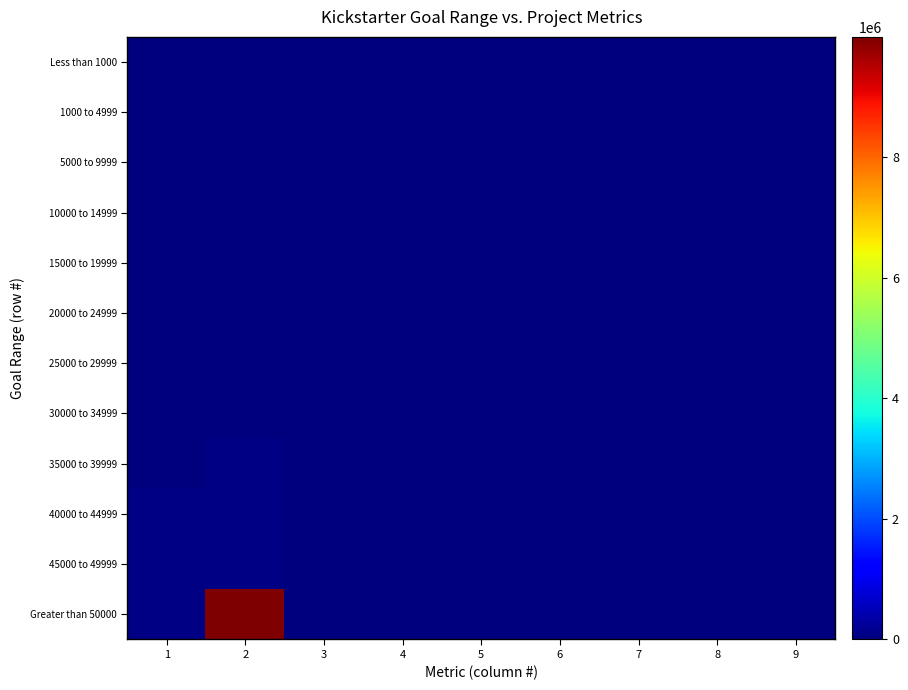

Reading left to right, transcribe all the data shown in this chart.

Less than 1000: 1=0.0	2=999.0	3=30.0	4=20.0	5=1.0	6=51.0	7=0.6	8=0.4	9=0.0
1000 to 4999: 1=1000.0	2=4999.0	3=191.0	4=38.0	5=2.0	6=231.0	7=0.8	8=0.2	9=0.0
5000 to 9999: 1=5000.0	2=9999.0	3=164.0	4=126.0	5=25.0	6=315.0	7=0.5	8=0.4	9=0.1
10000 to 14999: 1=10000.0	2=14999.0	3=4.0	4=5.0	5=0.0	6=9.0	7=0.4	8=0.6	9=0.0
15000 to 19999: 1=15000.0	2=19999.0	3=10.0	4=0.0	5=0.0	6=10.0	7=1.0	8=0.0	9=0.0
20000 to 24999: 1=20000.0	2=24999.0	3=7.0	4=0.0	5=0.0	6=7.0	7=1.0	8=0.0	9=0.0
25000 to 29999: 1=25000.0	2=29999.0	3=11.0	4=3.0	5=0.0	6=14.0	7=0.8	8=0.2	9=0.0
30000 to 34999: 1=30000.0	2=34999.0	3=7.0	4=0.0	5=0.0	6=7.0	7=1.0	8=0.0	9=0.0
35000 to 39999: 1=35000.0	2=39999.0	3=8.0	4=3.0	5=1.0	6=12.0	7=0.7	8=0.2	9=0.1
40000 to 44999: 1=40000.0	2=44999.0	3=11.0	4=3.0	5=0.0	6=14.0	7=0.8	8=0.2	9=0.0
45000 to 49999: 1=45000.0	2=49999.0	3=8.0	4=3.0	5=0.0	6=11.0	7=0.7	8=0.3	9=0.0
Greater than 50000: 1=50000.0	2=9999999.0	3=114.0	4=163.0	5=28.0	6=305.0	7=0.4	8=0.5	9=0.1